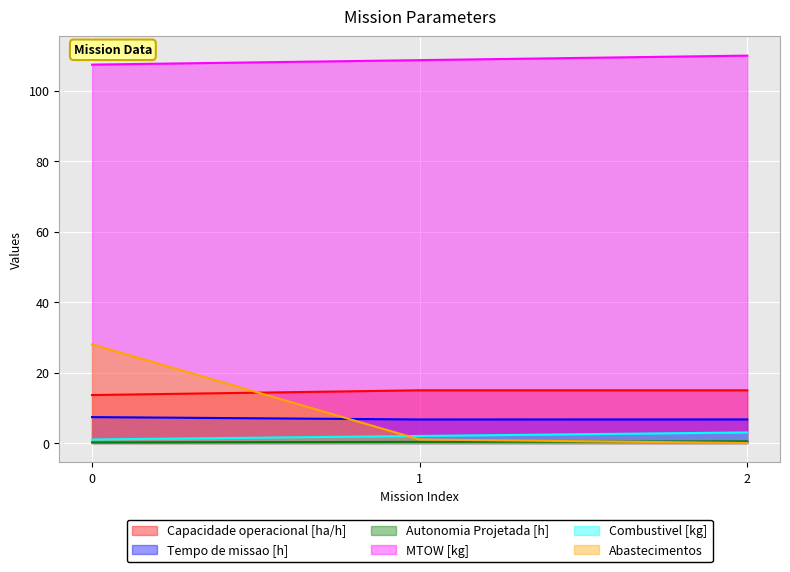

What is the total value across all series at 0?

157.5